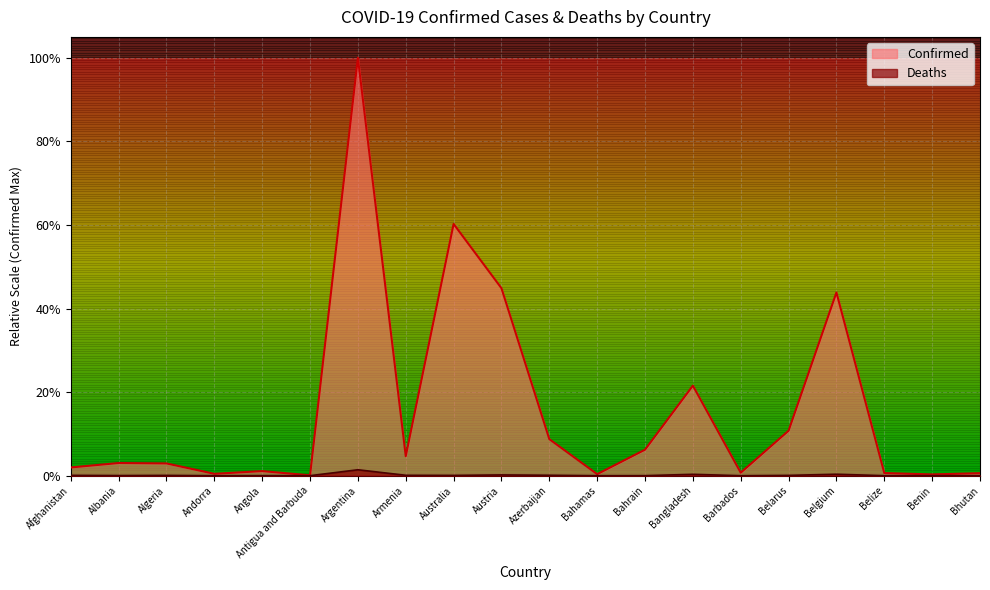

What are all the series names shown in the legend?

Confirmed, Deaths